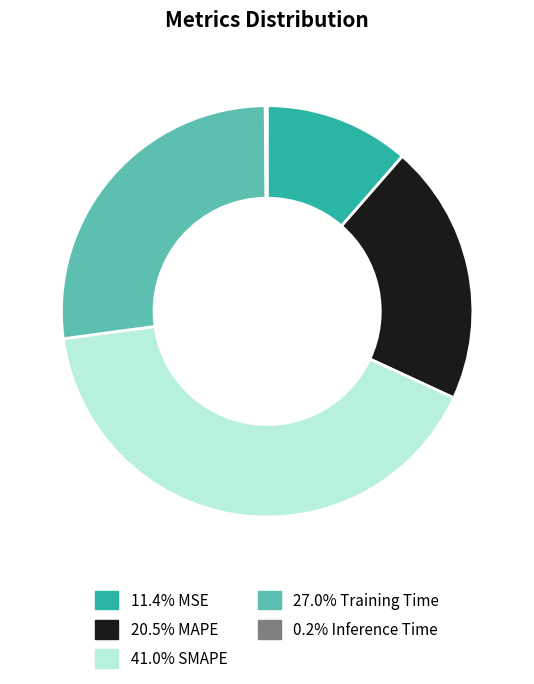

Does any single category account for the majority?

No